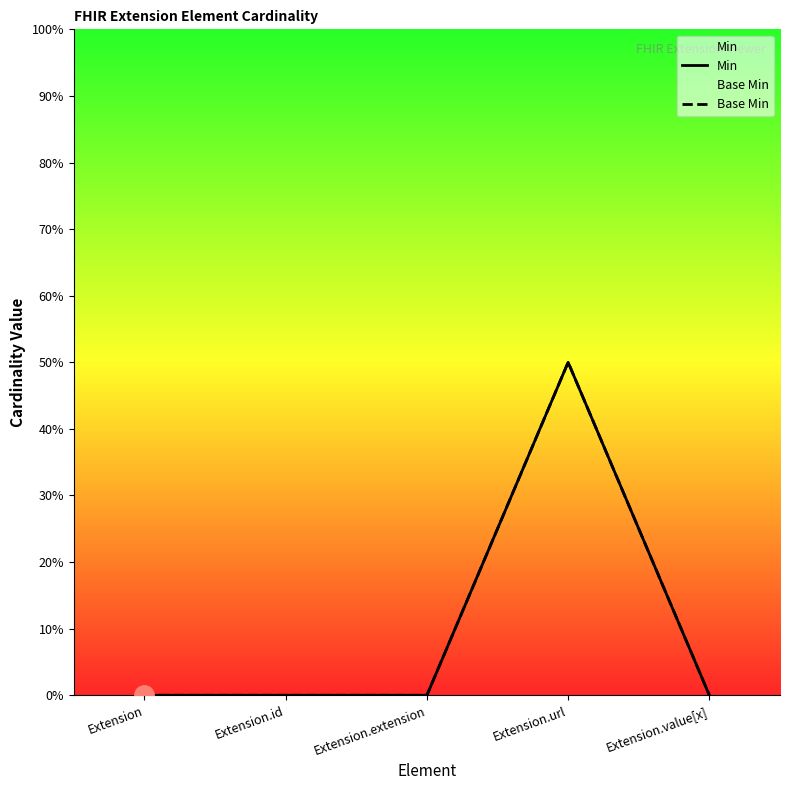

In Min, how many points are higher than both neighbors (excluding endpoints)?

1